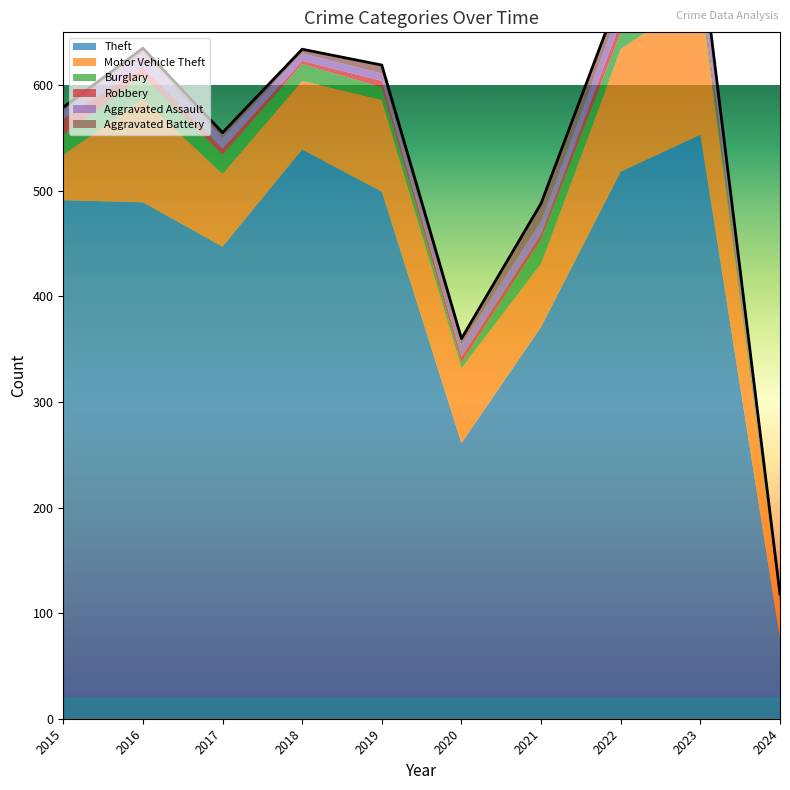

How many data points does each series have?

10